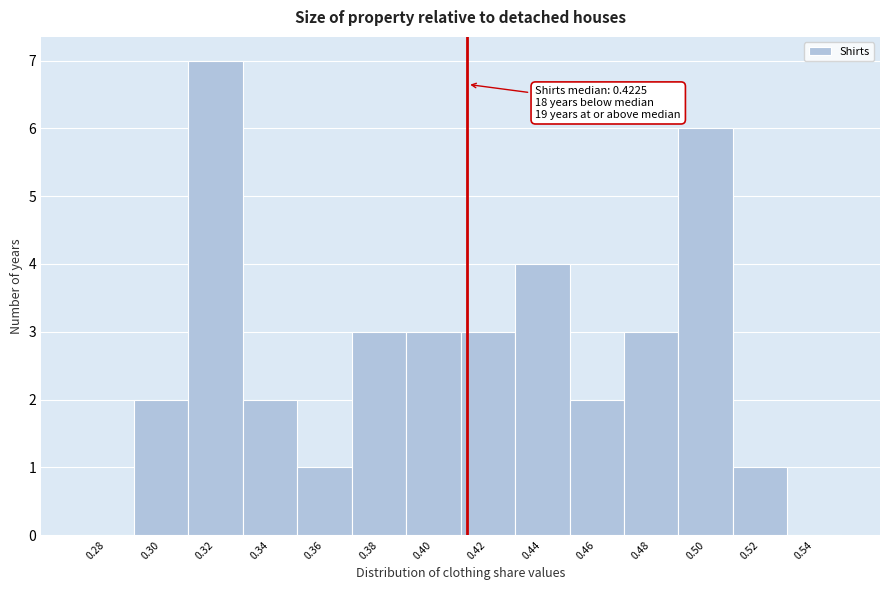

Reading left to right, transcribe all the data shown in this chart.

0.28=0	0.30=2	0.32=7	0.34=2	0.36=1	0.38=3	0.40=3	0.42=3	0.44=4	0.46=2	0.48=3	0.50=6	0.52=1	0.54=0